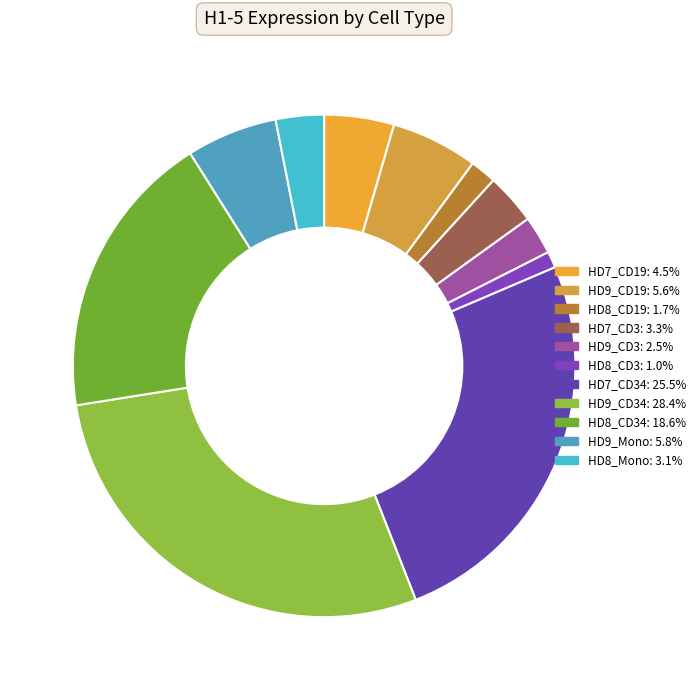

How many slices are in this pie chart?

11